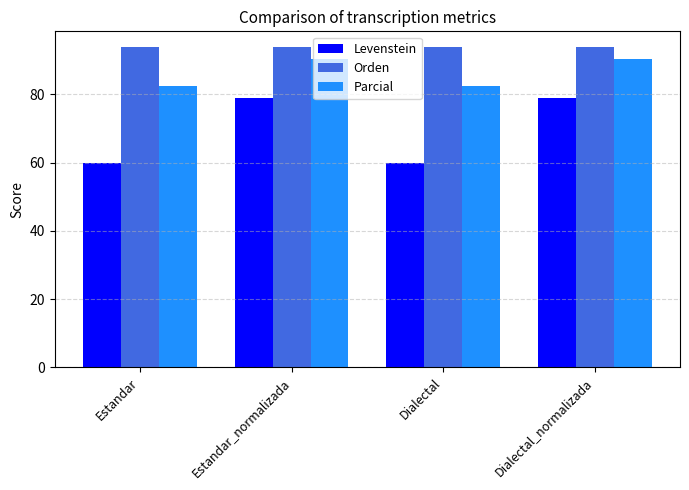

Where does the Levenstein series first go above 78?

Estandar_normalizada